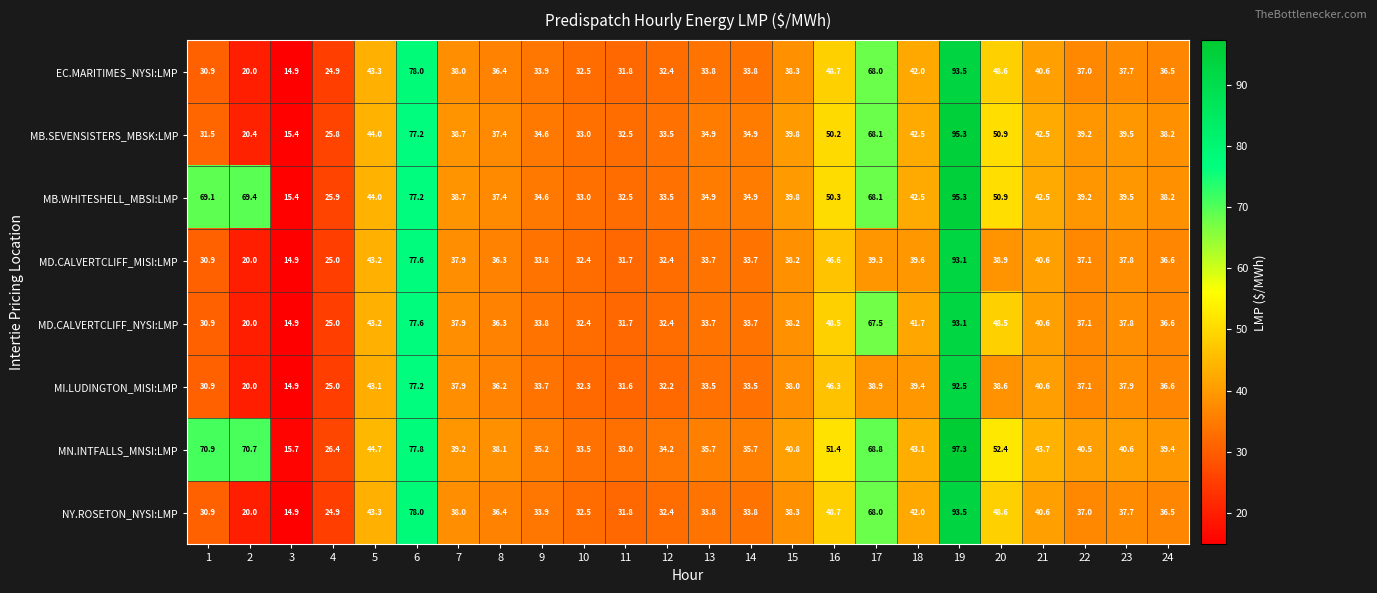

What is the sum of the MB.WHITESHELL_MBSI:LMP values at 20 and 6?

128.1